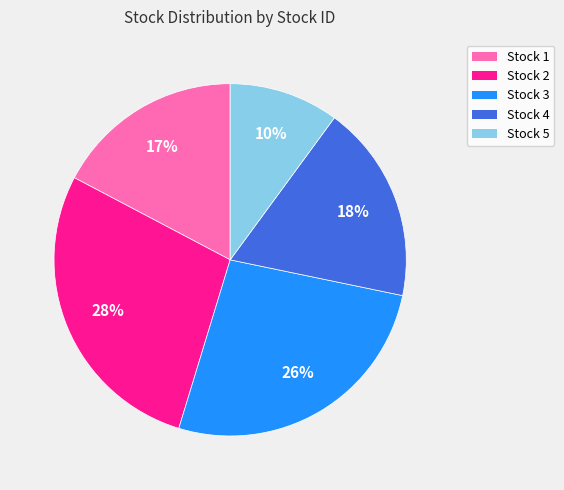

What is the smallest slice in the pie chart?

Stock 5